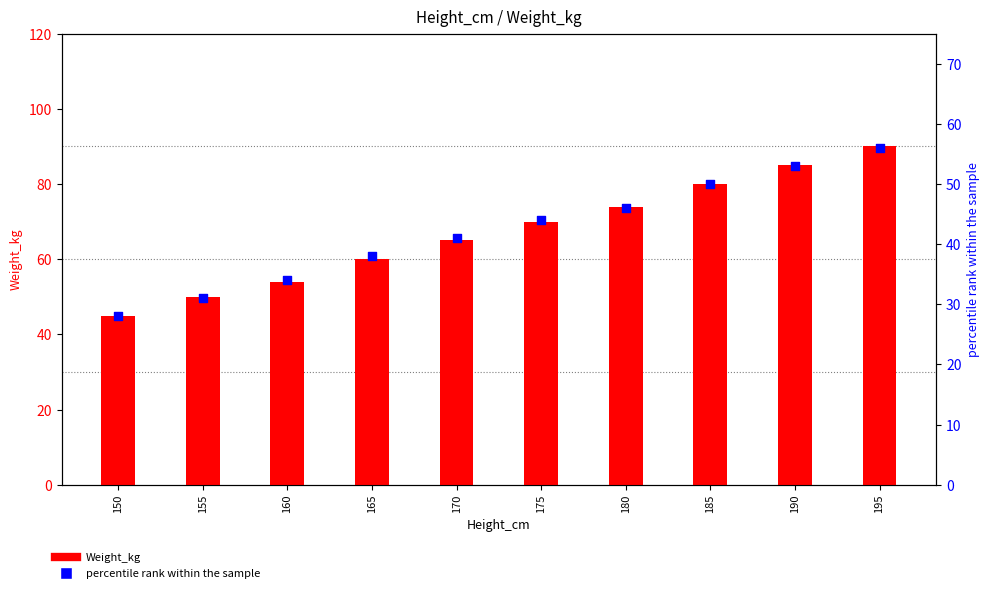

Is the value of Weight_kg at 185 greater than the value of percentile rank within the sample at 170?

Yes